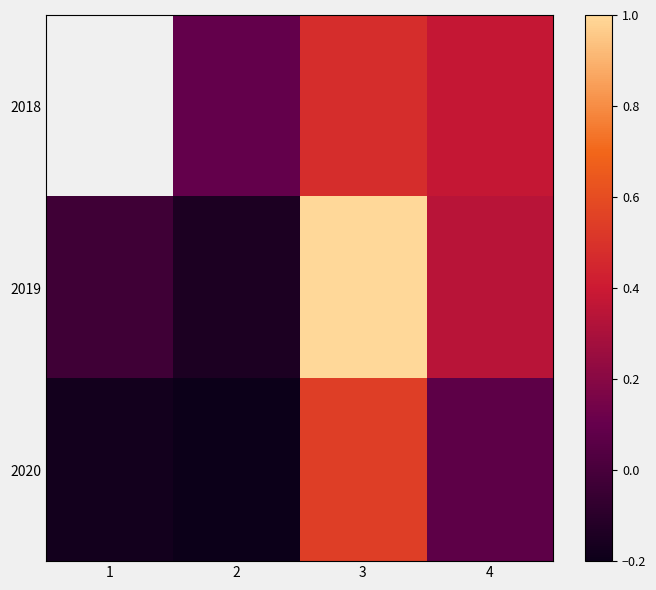

What is the difference between the highest and lowest values at 2?

0.3